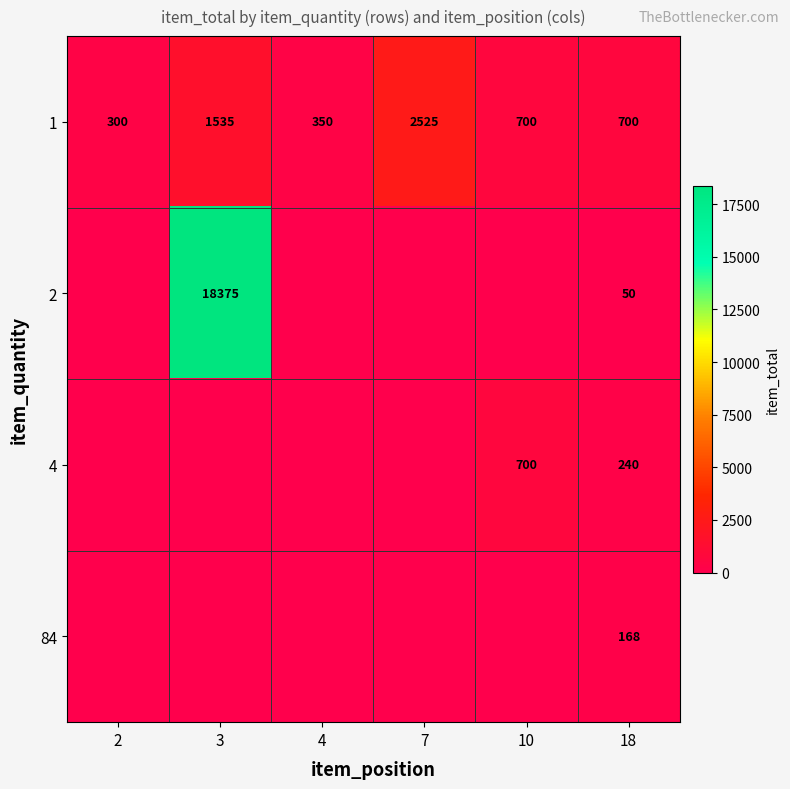

What is the difference between the 1 values at 10 and 2?

400